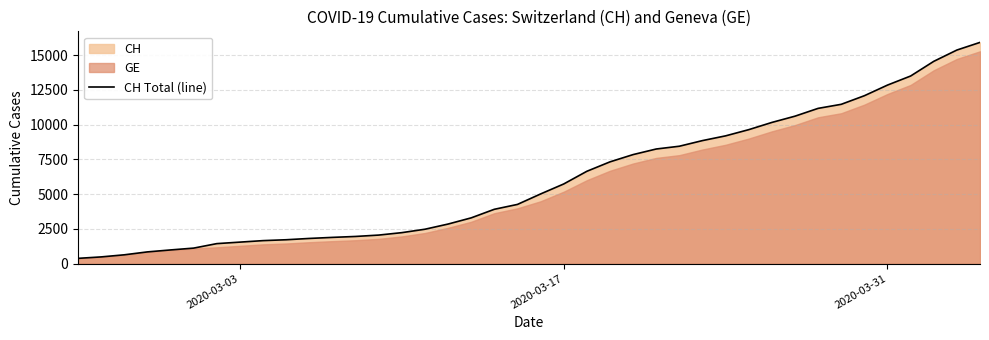

What is the maximum value for CH Total (line)?

15926